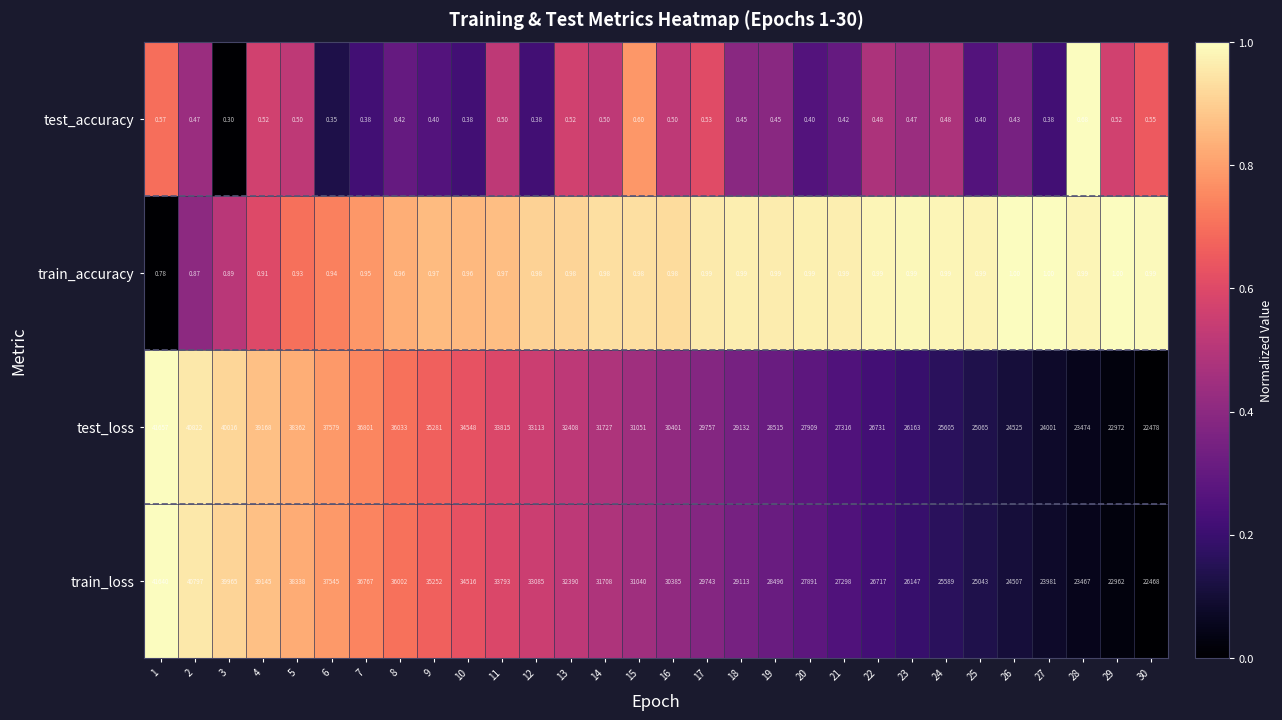

At which category is the sum across all series the highest?

1